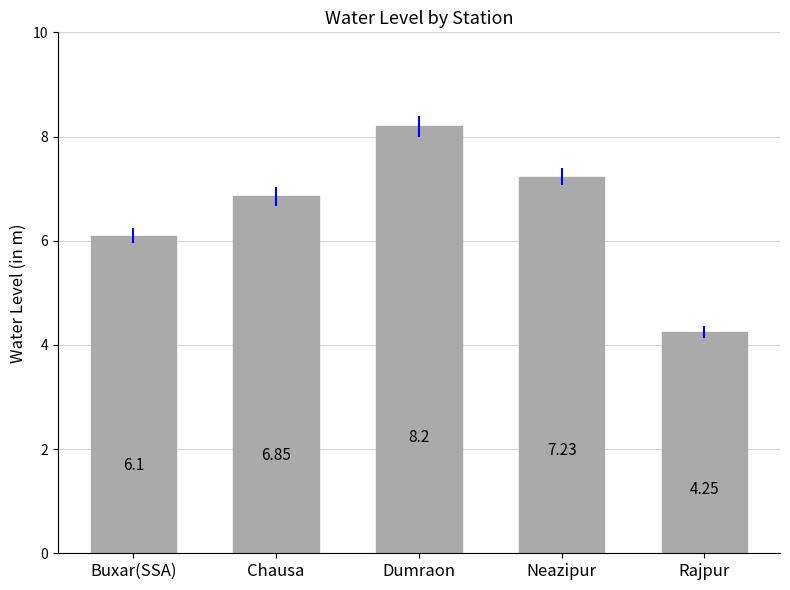

Which category has the lowest value across all series?

Rajpur